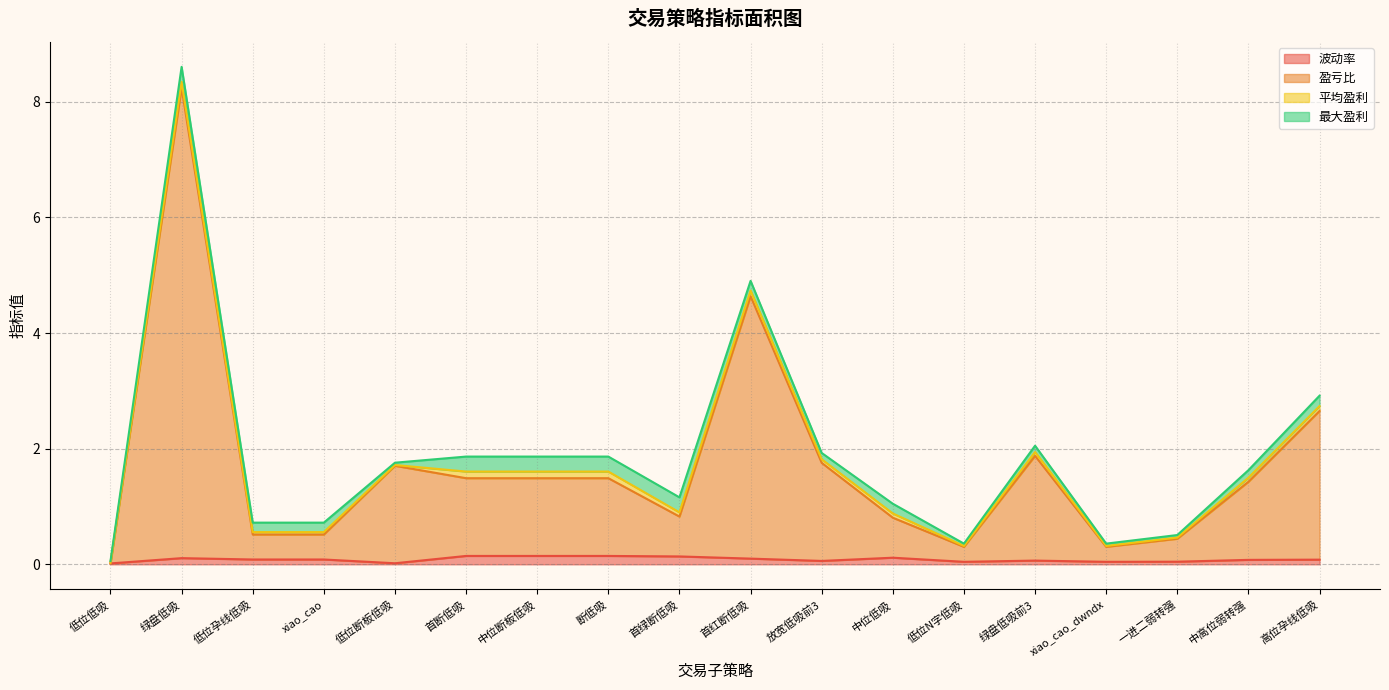

Does the chart have visible grid lines?

Yes